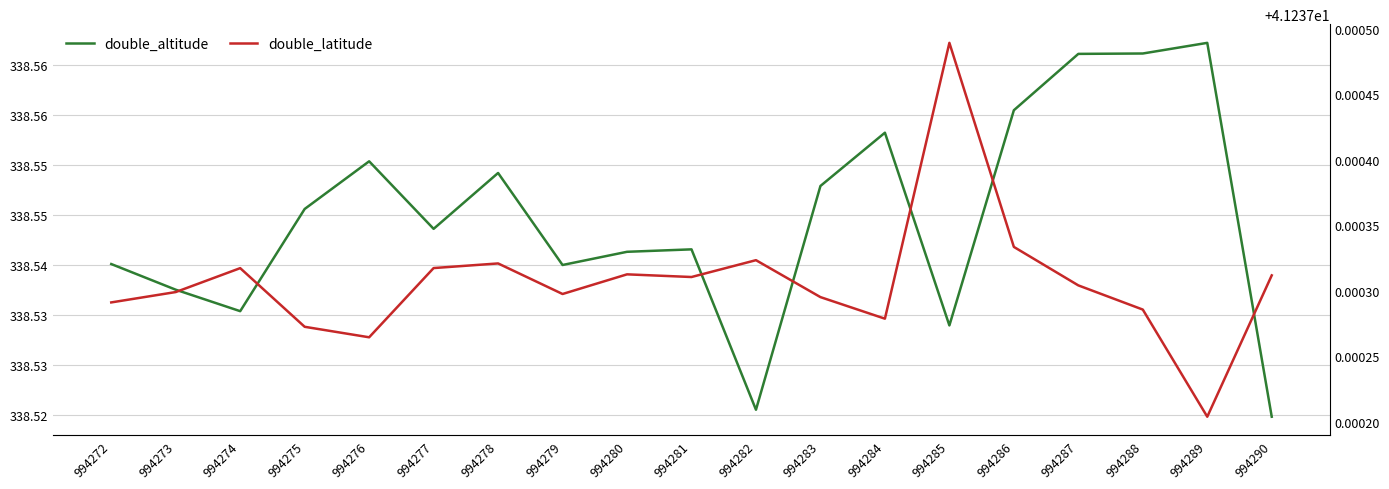

How many lines are shown in the chart?

2